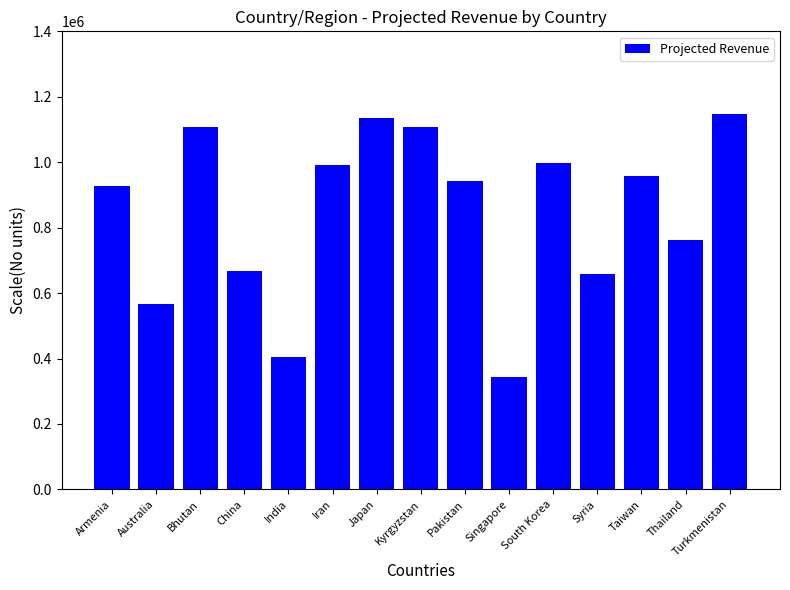

What is the sum of all values?

12712706